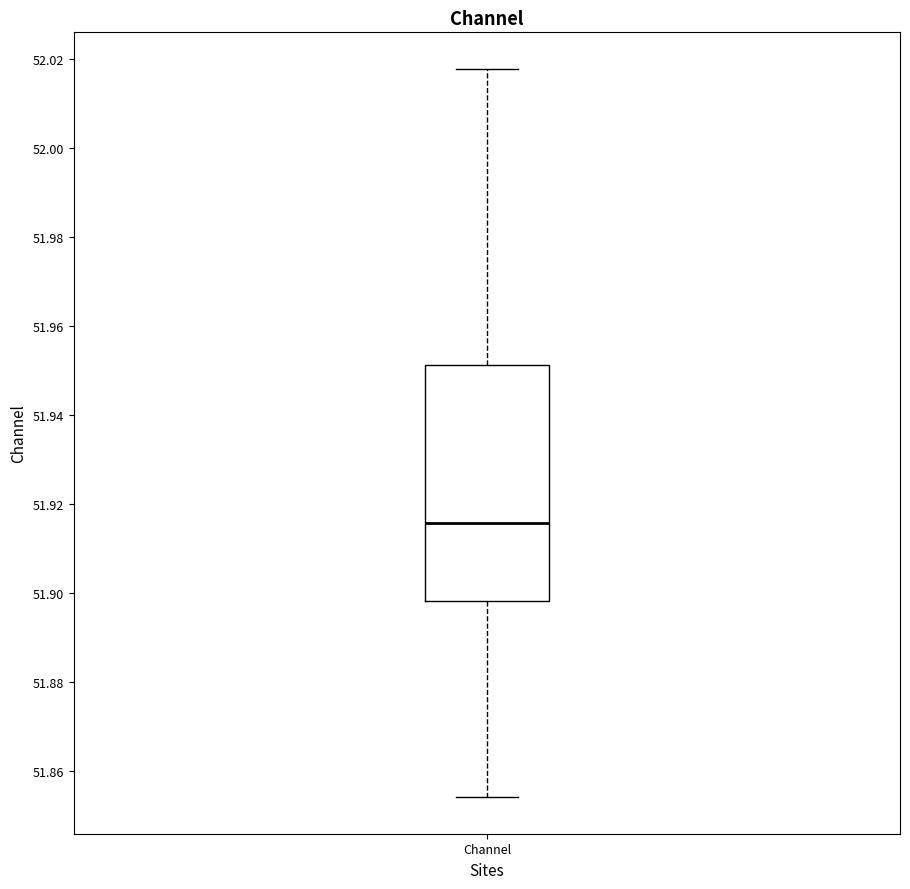

Transcribe this box plot: give where the median line is, the range the box spans, and where the two whiskers end, as read against the y-axis. The values are not printed on the chart, so give them approximately, as read against the axis.

median 51.916, box 51.898 to 51.952, whiskers 51.854 to 52.018